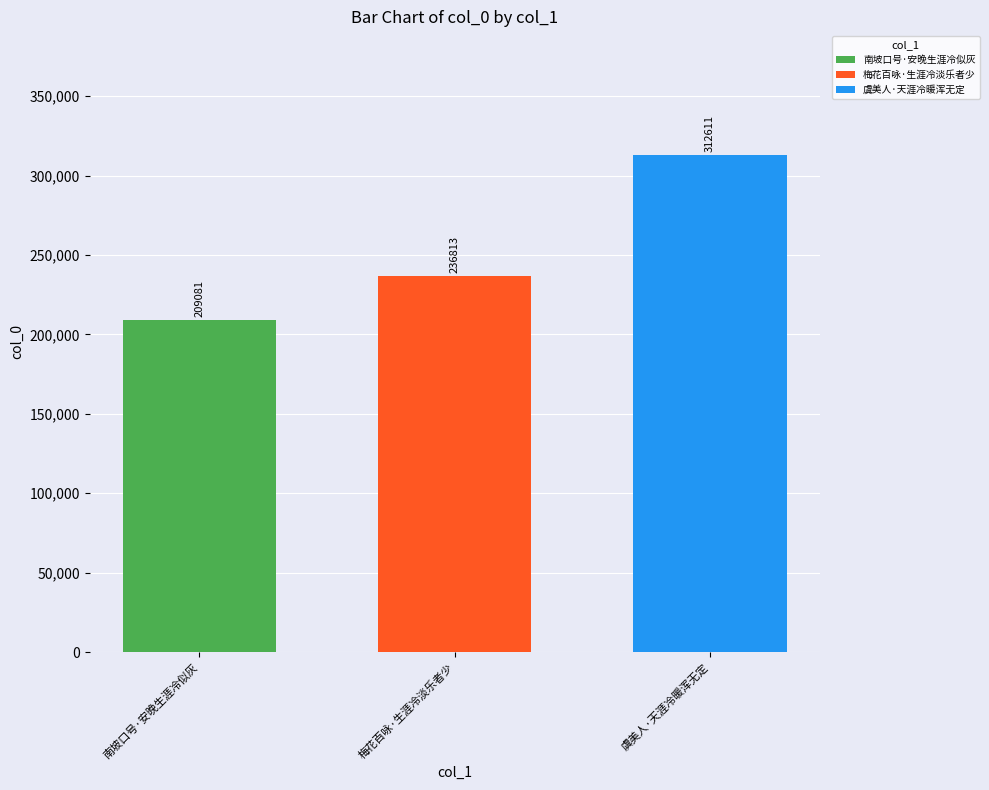

How many bars are there in total?

3